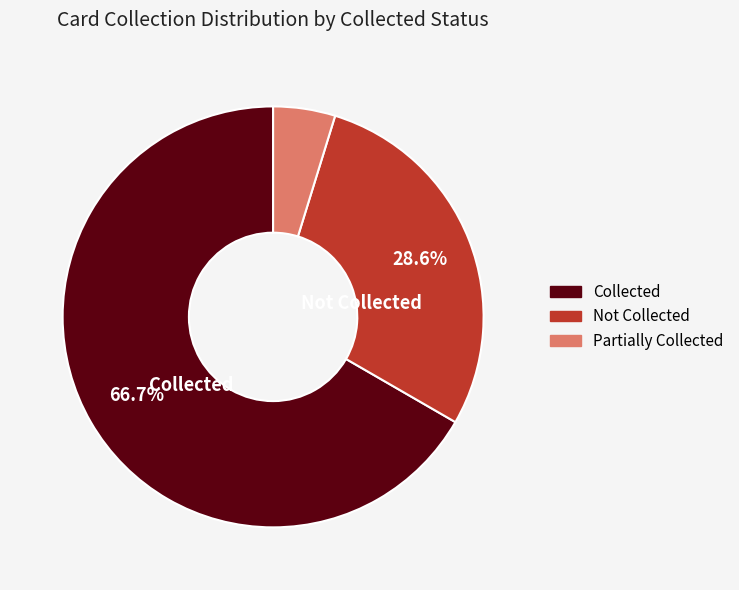

Is there any slice that represents more than half of the pie?

Yes